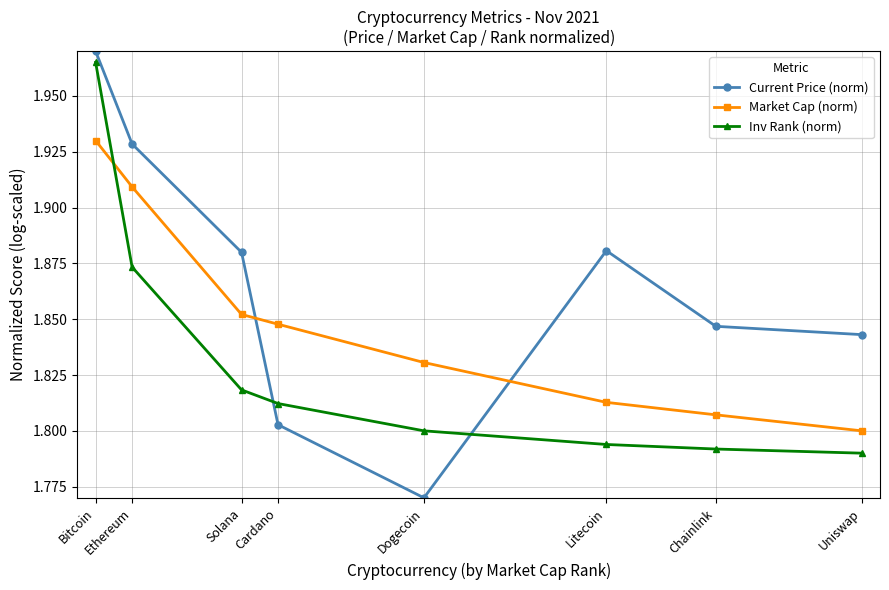

Which category has the highest value in the Inv Rank (norm) series?

Bitcoin